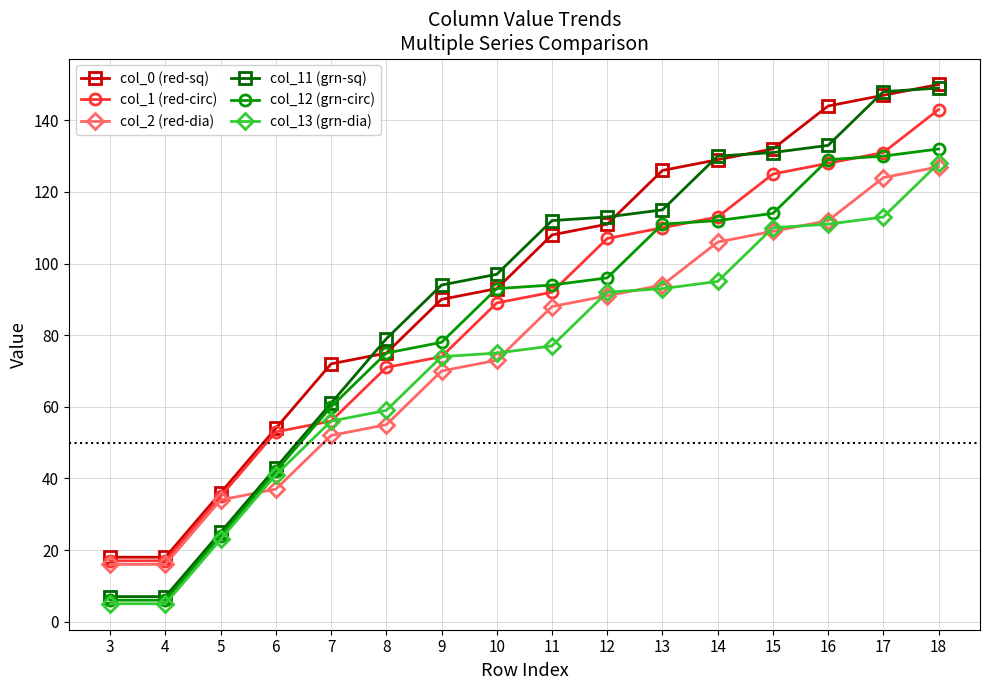

What is the sum of the col_12 (grn-circ) values at 6 and 16?

171